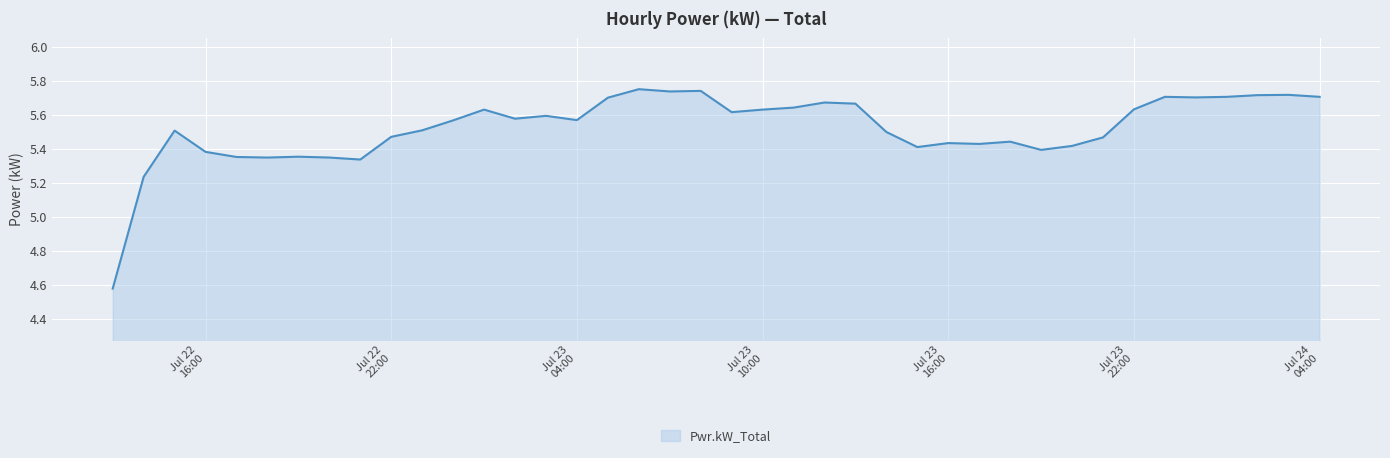

What is the difference between the maximum and minimum values?

1.2